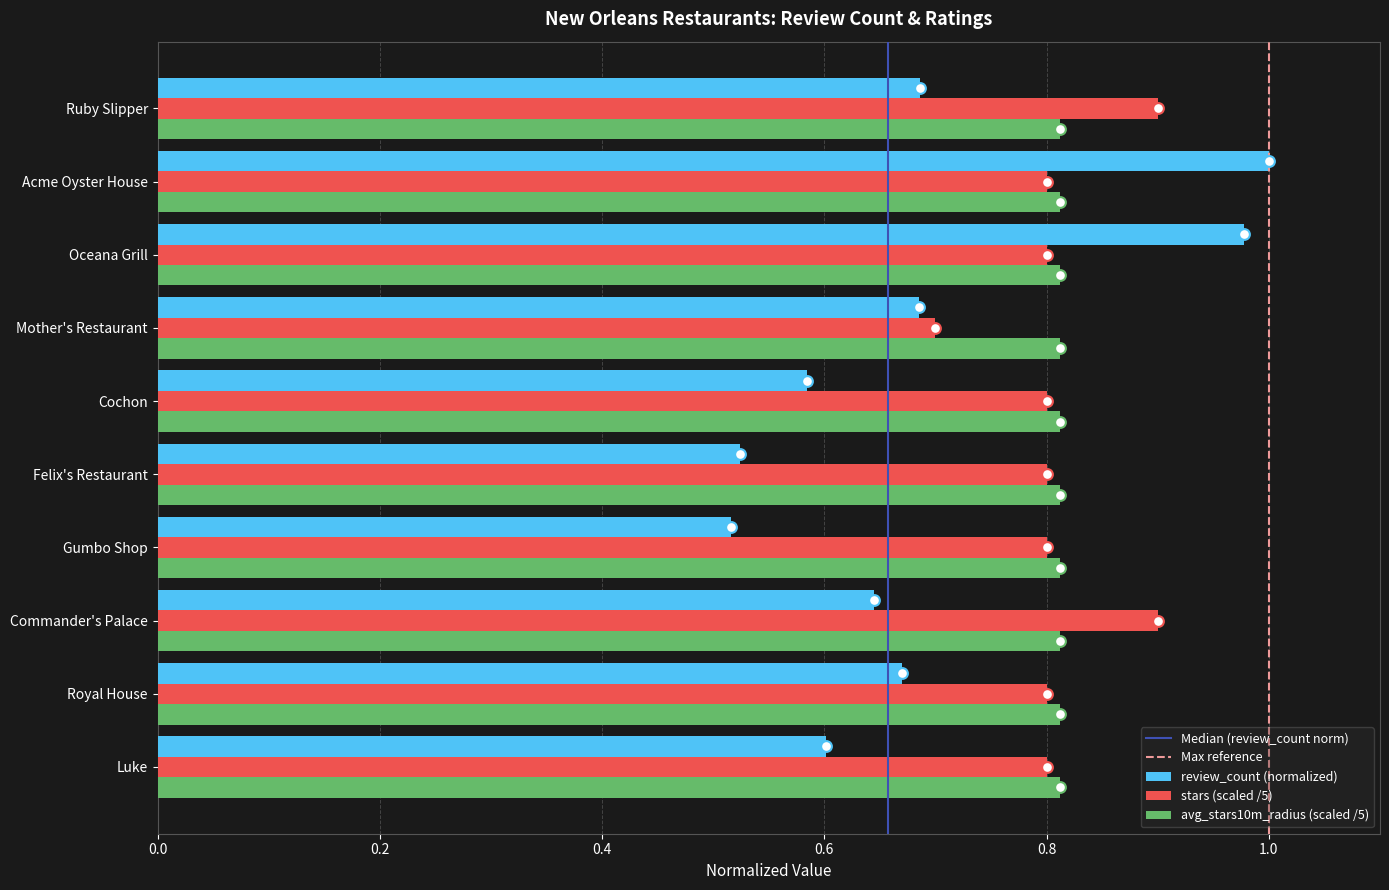

Is the value of stars at Mother's Restaurant greater than the value of review_count at Acme Oyster House?

No